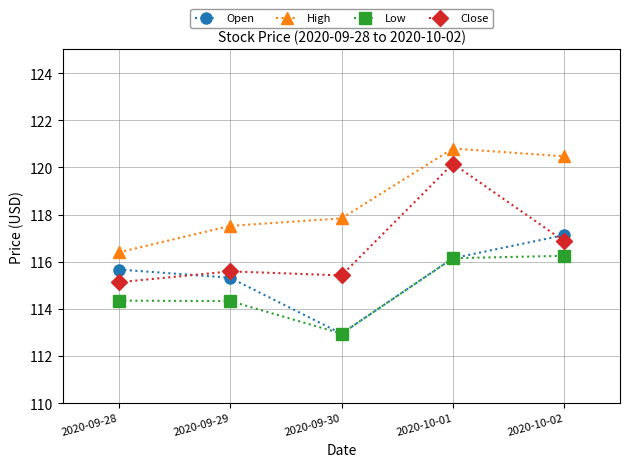

At how many categories does at least one series exceed 120?

2